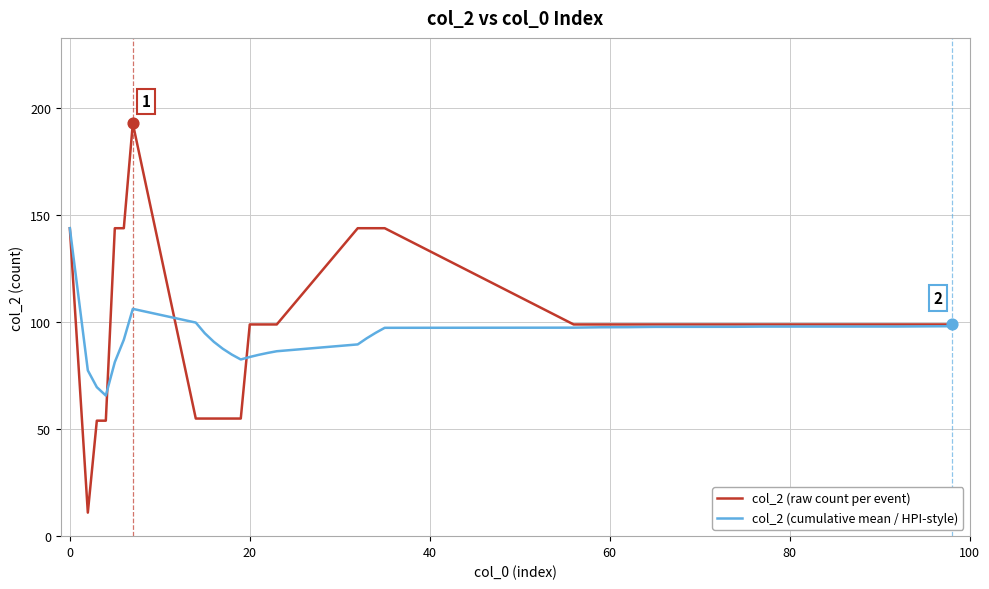

Which series has the widest spread of values?

col_2 (raw count per event)